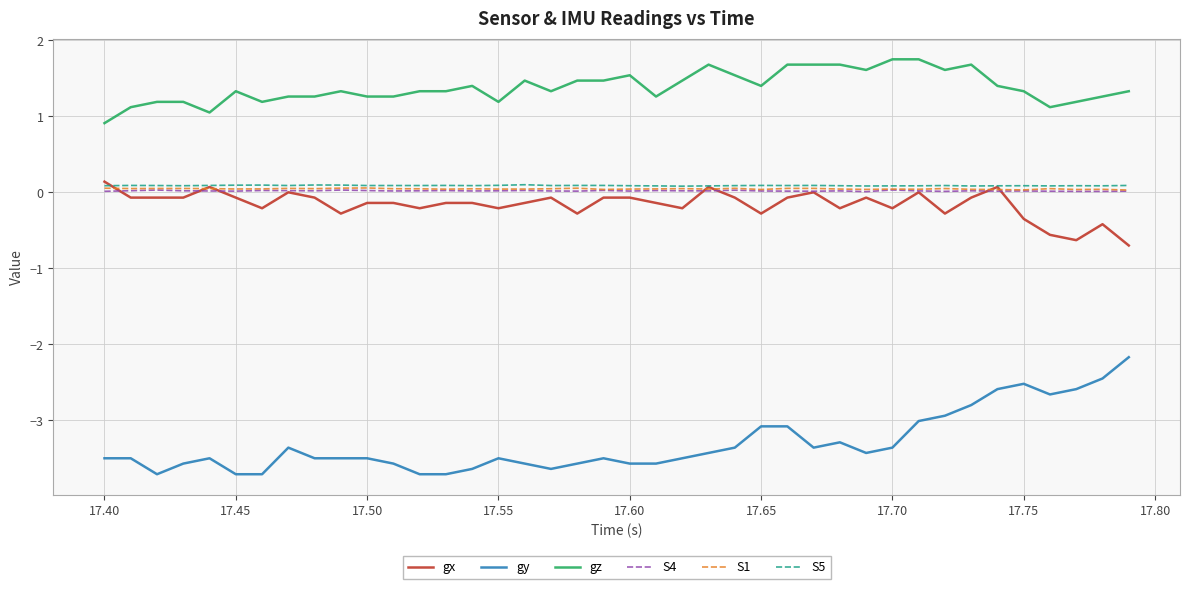

Which series has the largest total across all categories?

gz